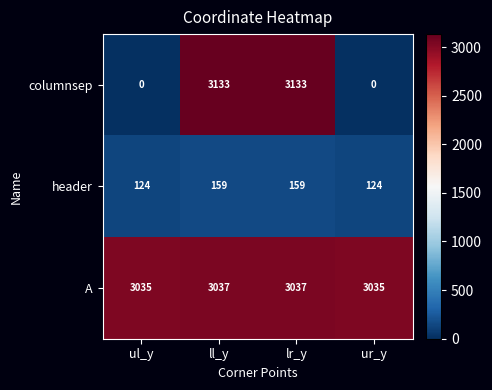

At how many categories does at least one series exceed 1455?

4